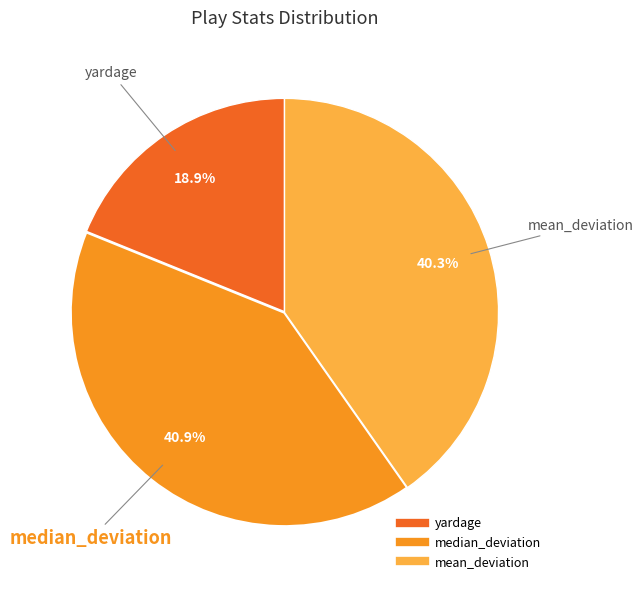

Combined, do yardage and mean_deviation account for over 50%?

Yes